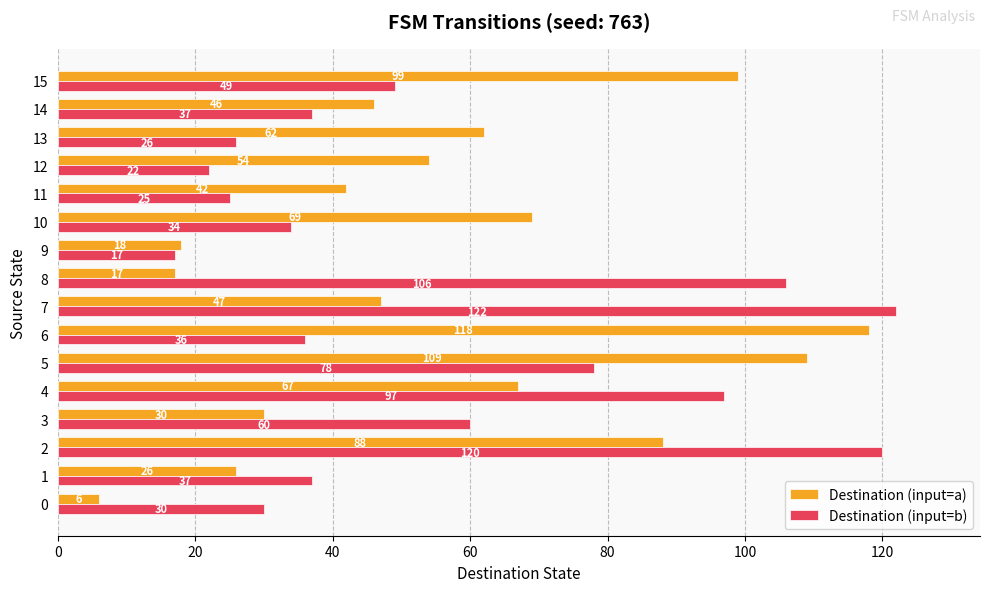

Is the value of Destination (input=b) at 0 greater than the value of Destination (input=a) at 9?

Yes